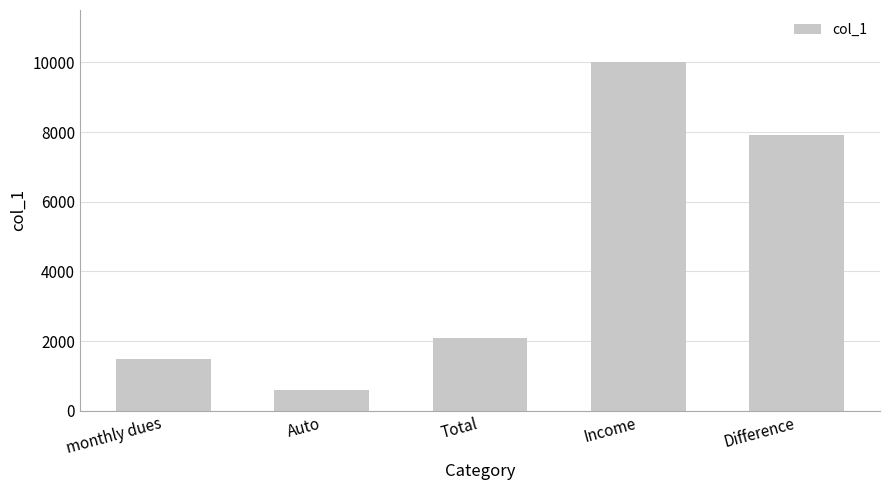

What is the sum of the values at Difference and Total?

10000